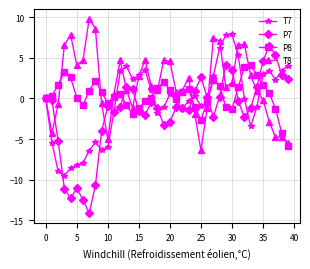

Which series has the largest range (max minus min)?

P7